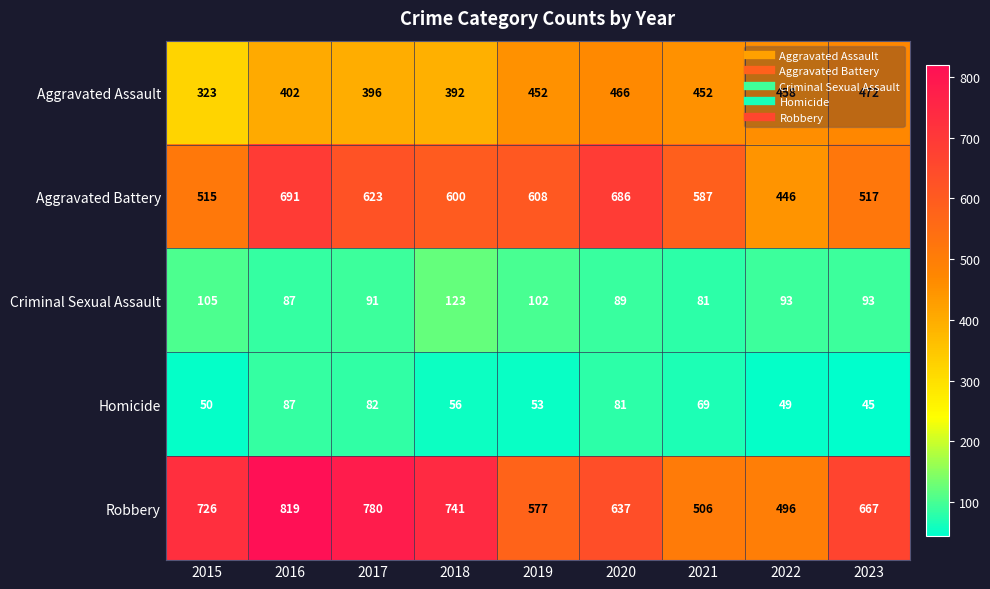

What is the difference between the second highest and minimum values in the Robbery series?

284